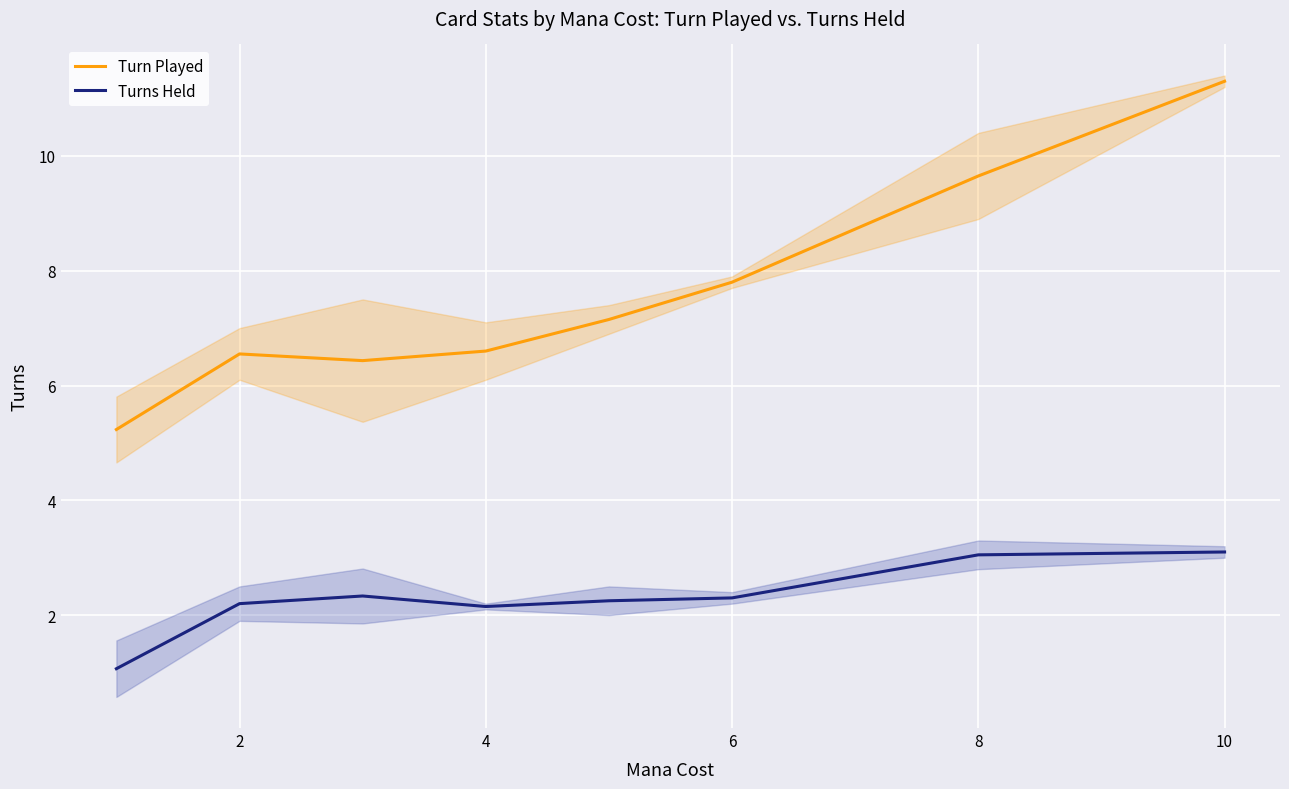

True or false: Turn Played and Turns Held cross at least once.

False